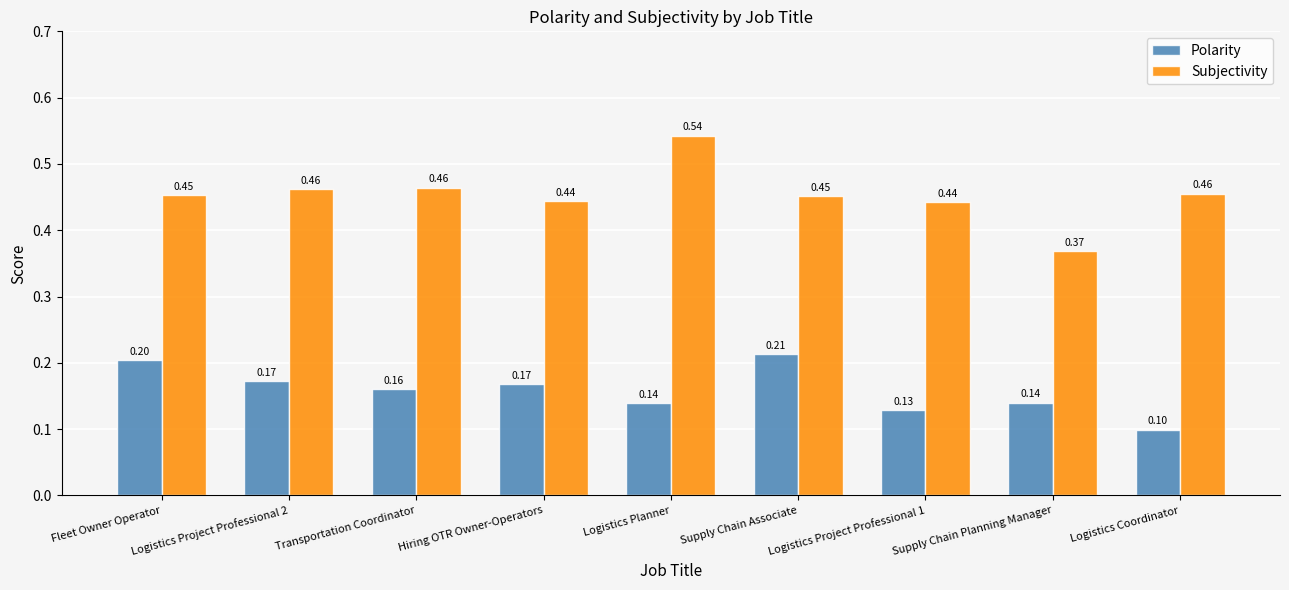

What is the sum of the Polarity values at Logistics Project Professional 1 and Supply Chain Planning Manager?

0.3